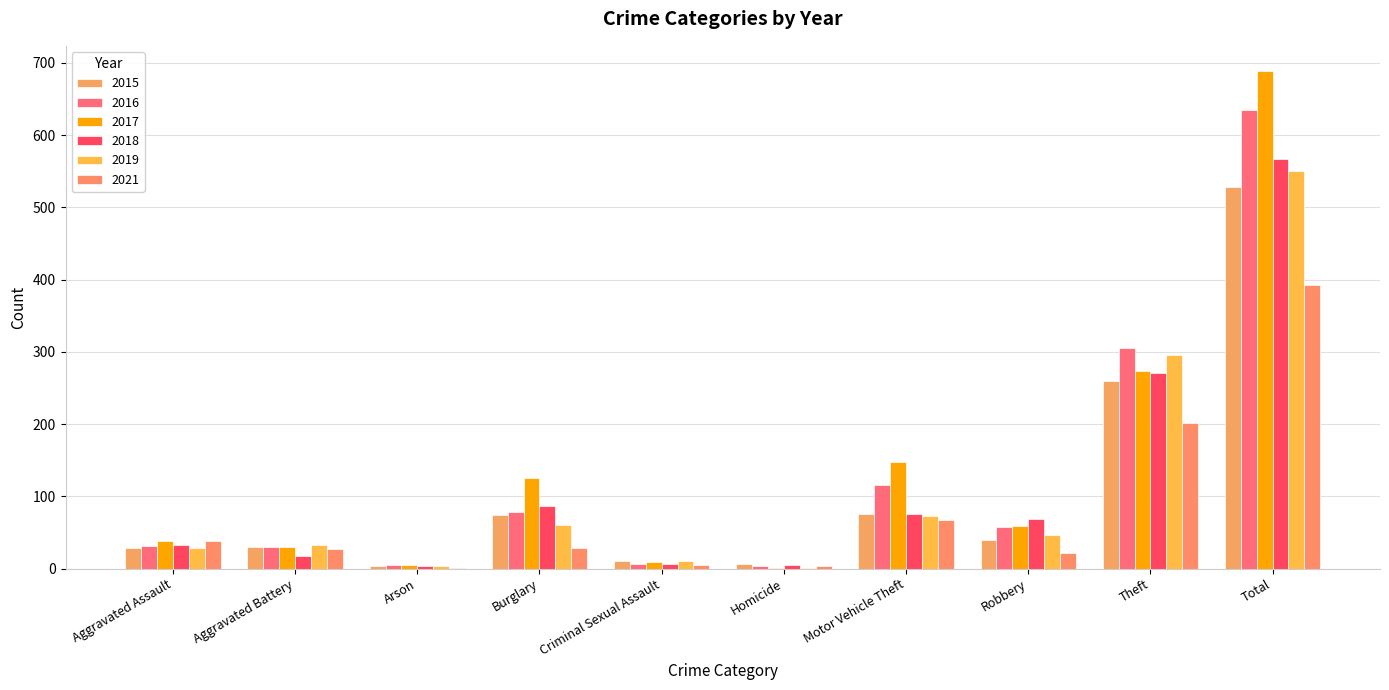

Where is 2019 nearest to the value 275?

Theft